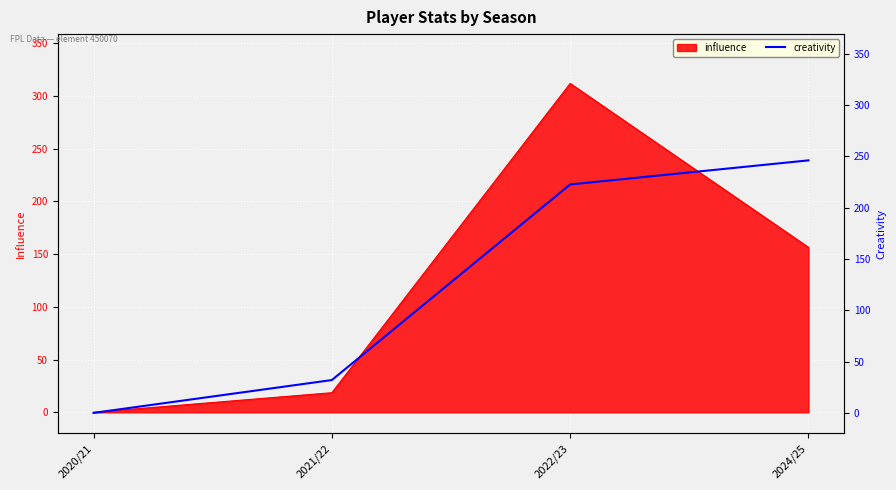

Rank the categories by influence value from lowest to highest.

2020/21, 2021/22, 2024/25, 2022/23